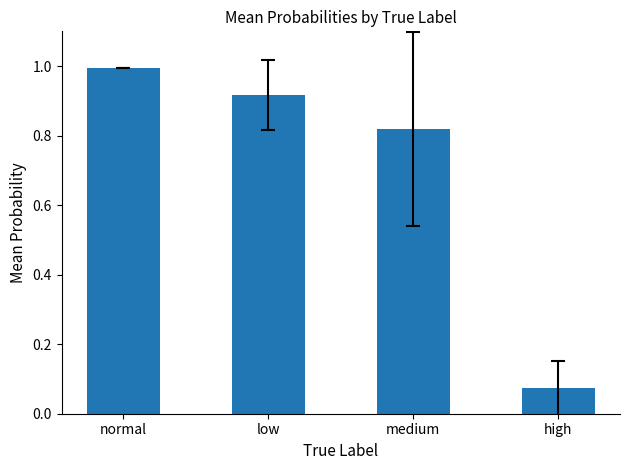

Are the bars horizontal?

No